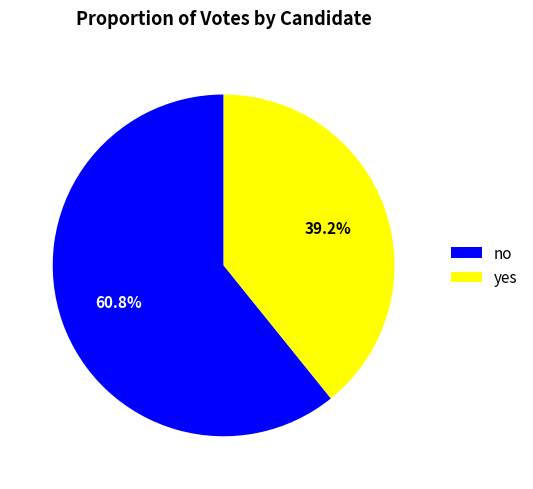

How many segments does this pie chart have?

2